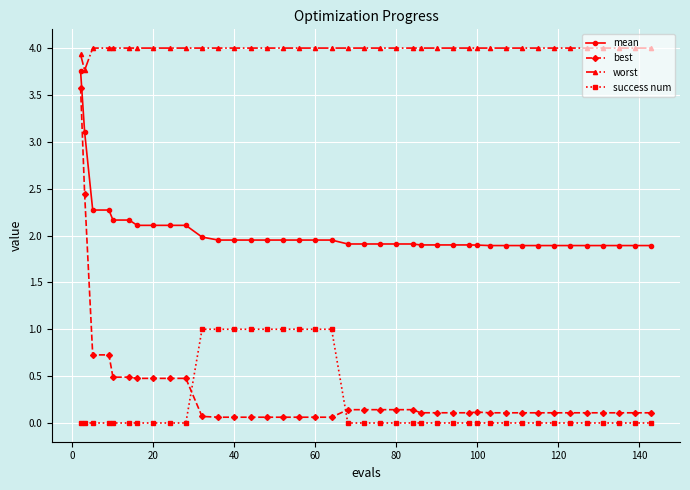

Which series has the widest spread of values?

best